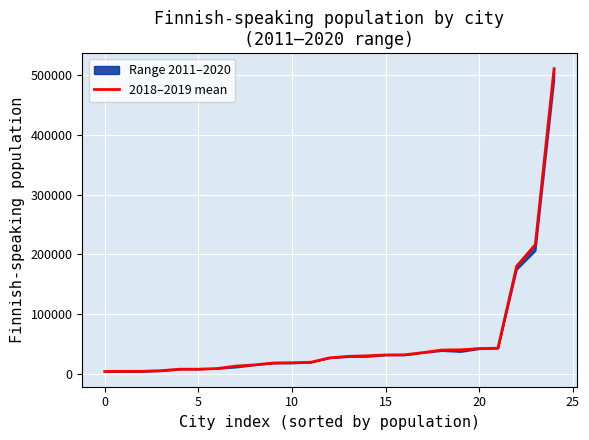

How many data points are above 27094?

12